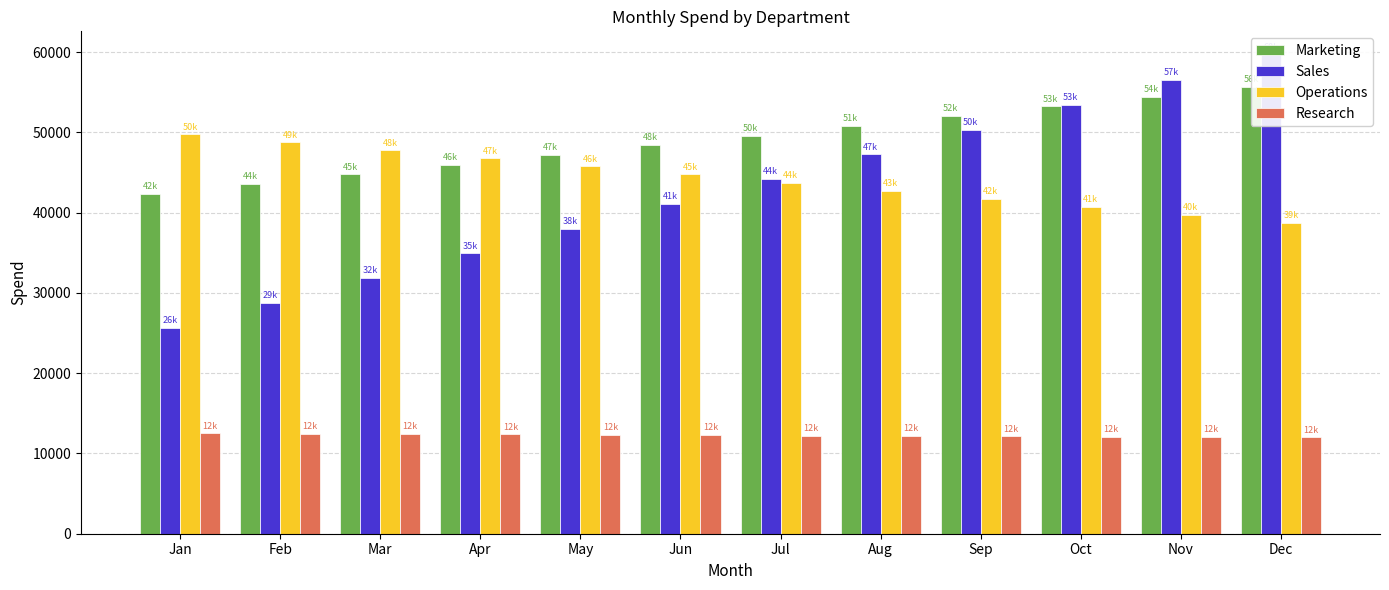

Is it true that Research equals 12095 at Oct?

True